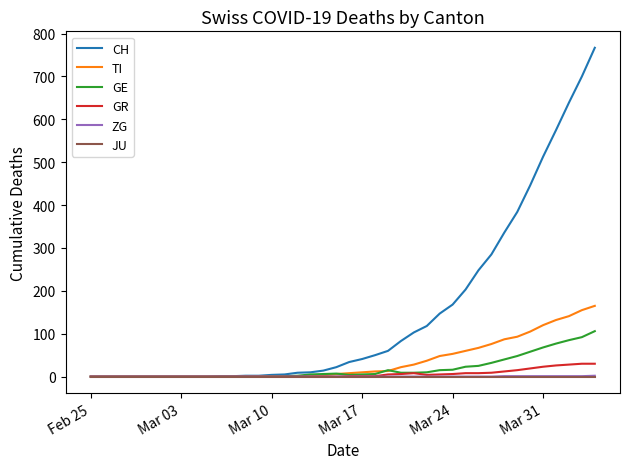

Which series has the largest range (max minus min)?

CH